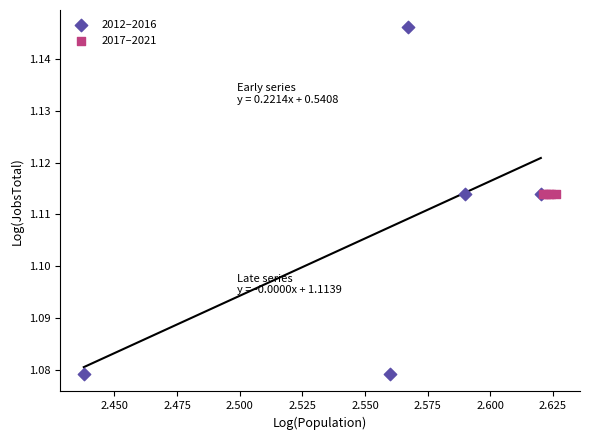

What are all the series names shown in the legend?

2012–2016, 2017–2021